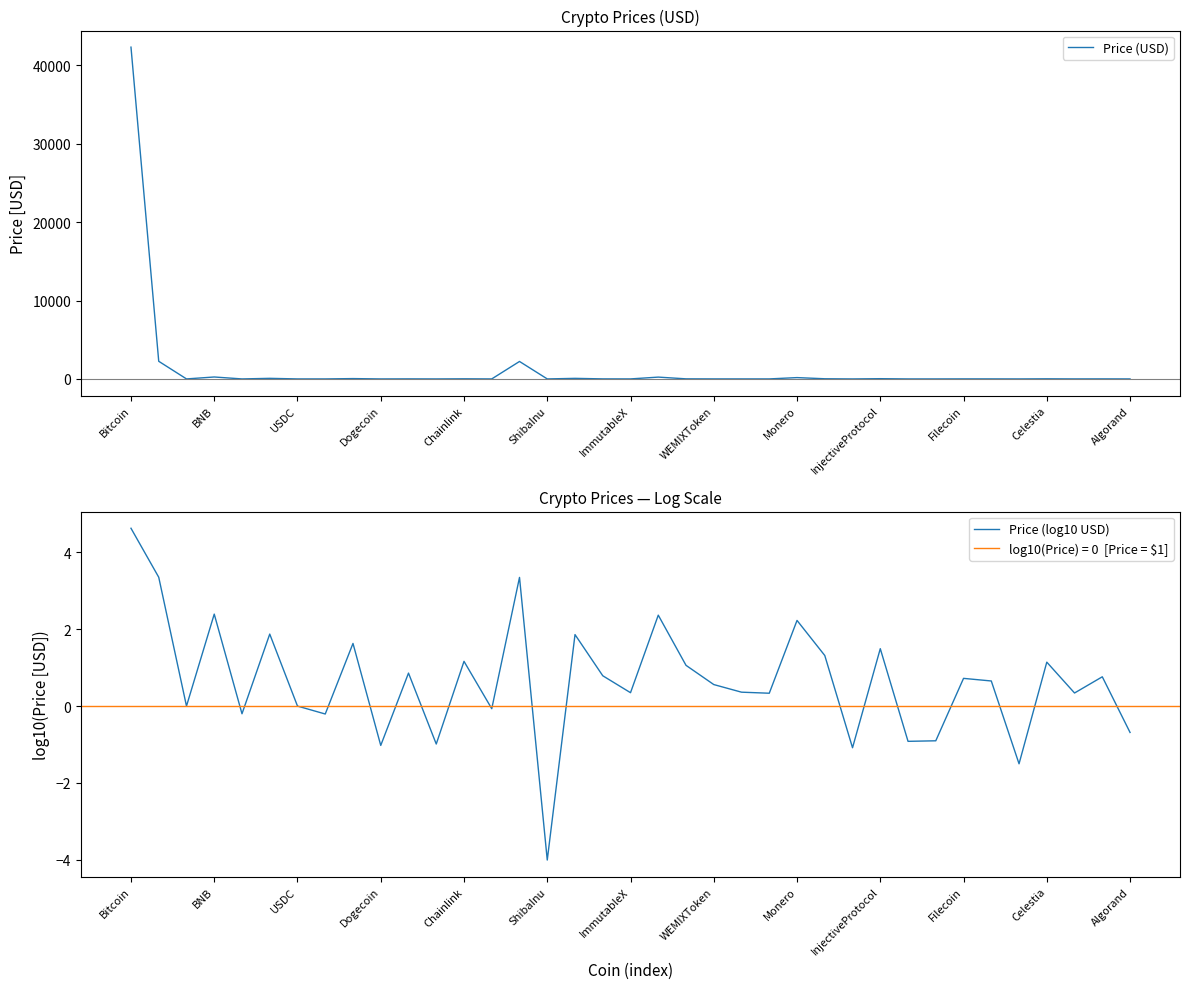

What is the difference between the maximum and minimum values in the Price (log10 USD) series?

8.6